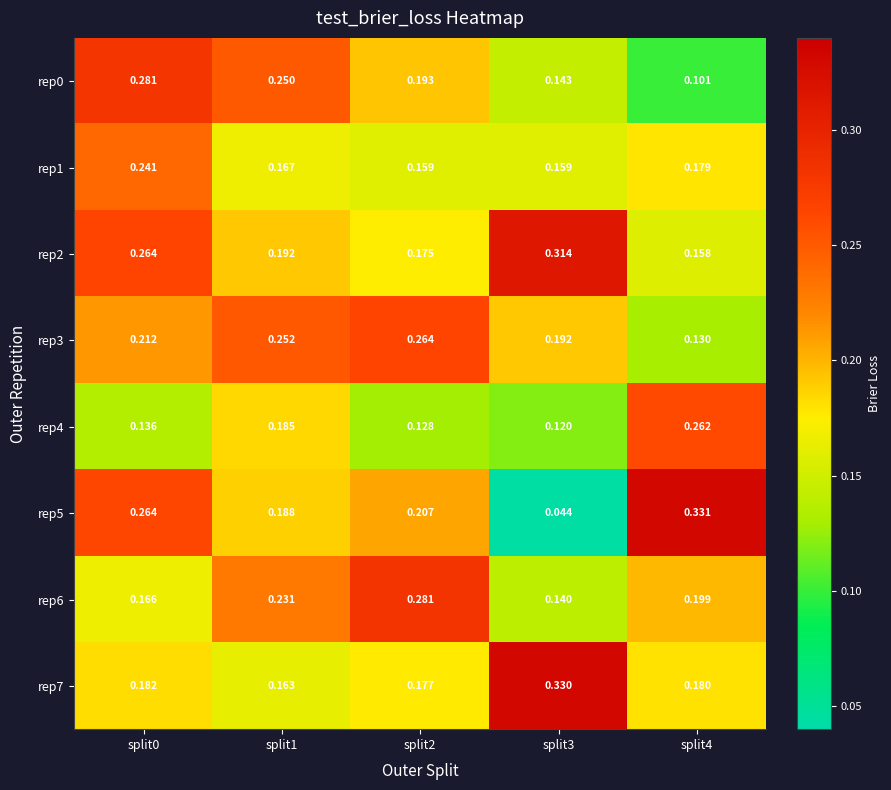

Is the value of rep2 at split1 greater than the value of rep1 at split3?

Yes